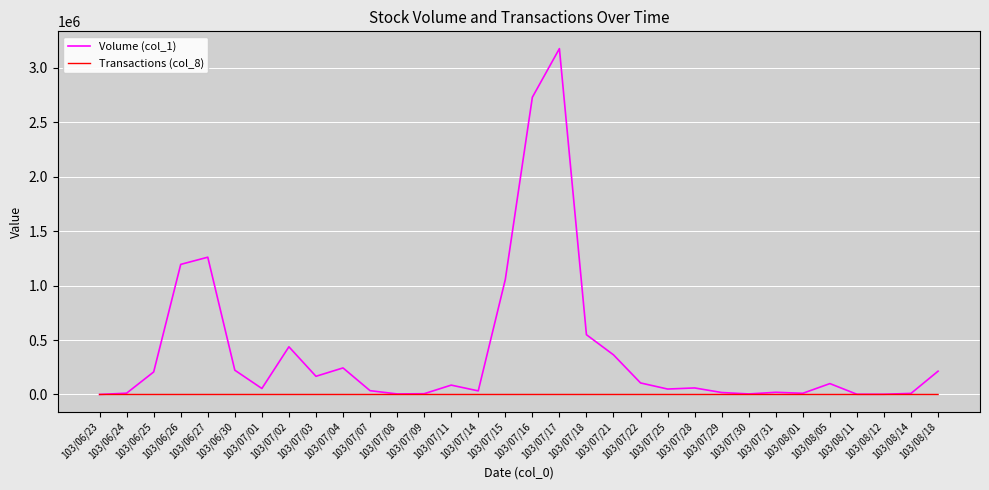

Which series has the largest range (max minus min)?

Volume (col_1)